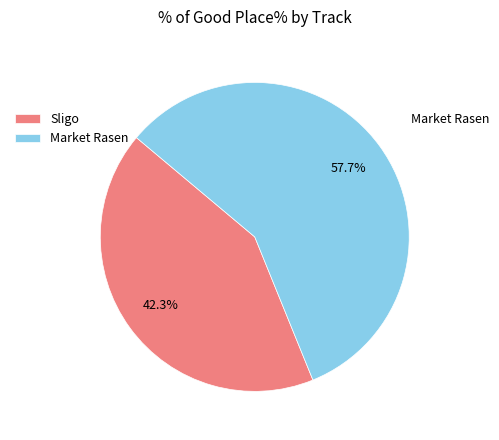

Rank the categories by value from highest to lowest.

Market Rasen, Sligo